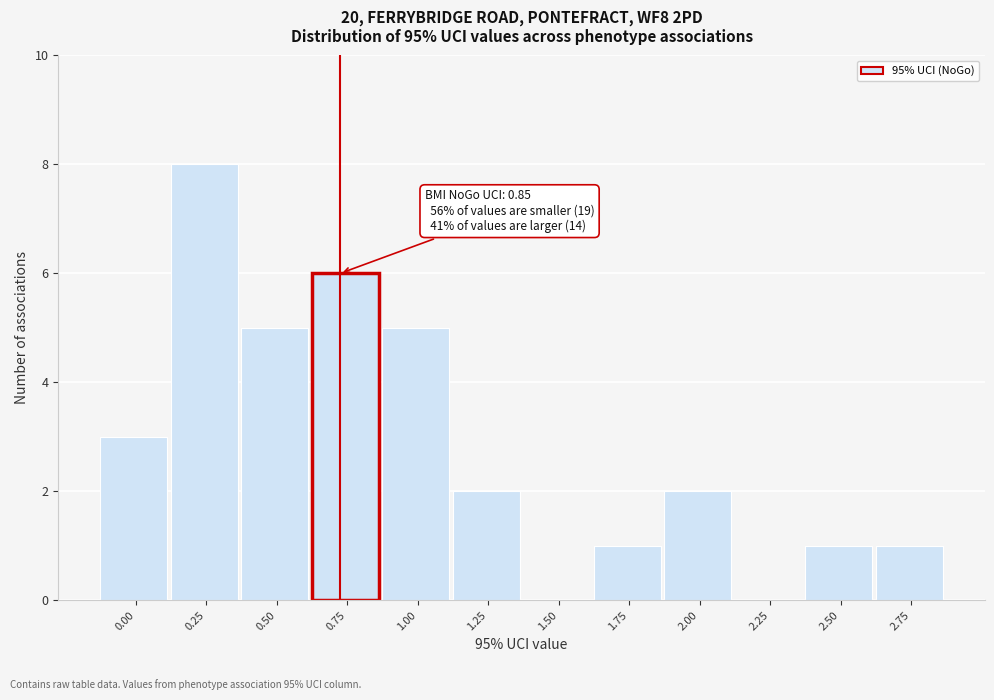

Reading right to left, list all the values displayed in this chart.

2.75=1	2.50=1	2.25=0	2.00=2	1.75=1	1.50=0	1.25=2	1.00=5	0.75=6	0.50=5	0.25=8	0.00=3